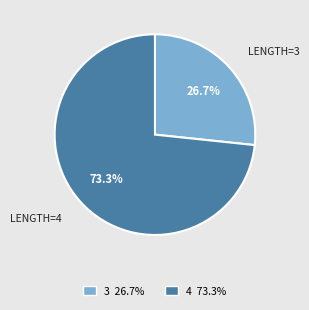

Is there a majority slice in this chart?

Yes